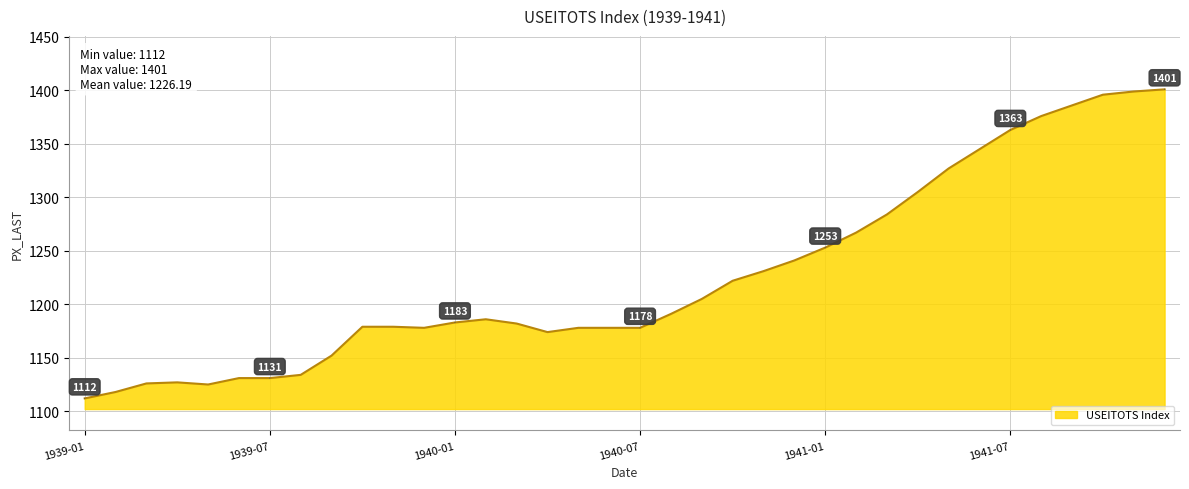

What is the maximum value shown in the chart?

1401